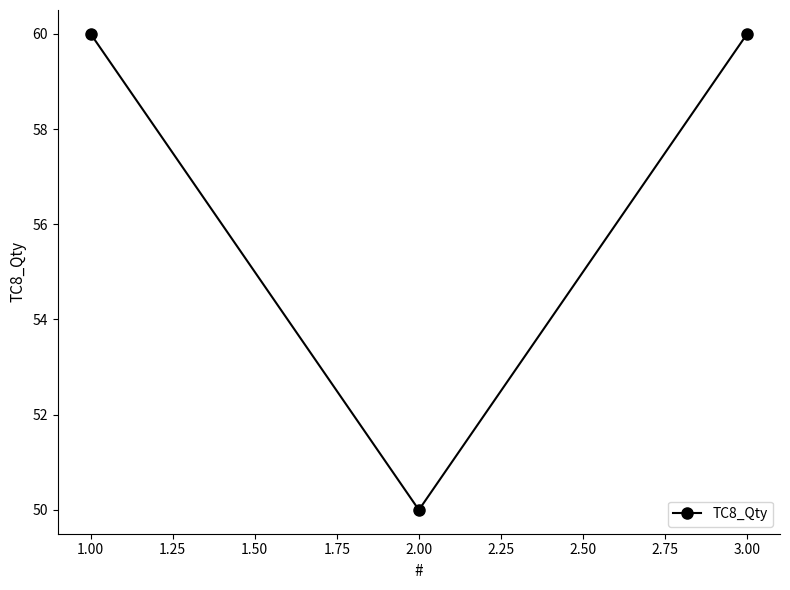

Read the value at 2.00, to the nearest 10.

50